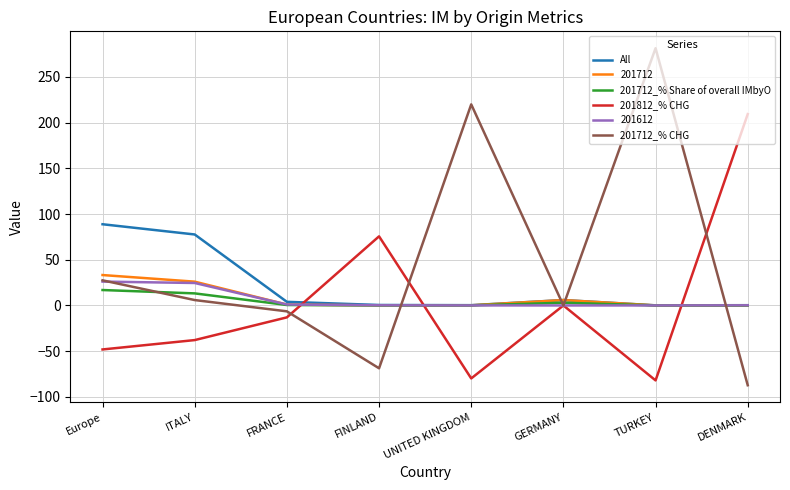

The All series shows 50.5 at ITALY. True or false?

False